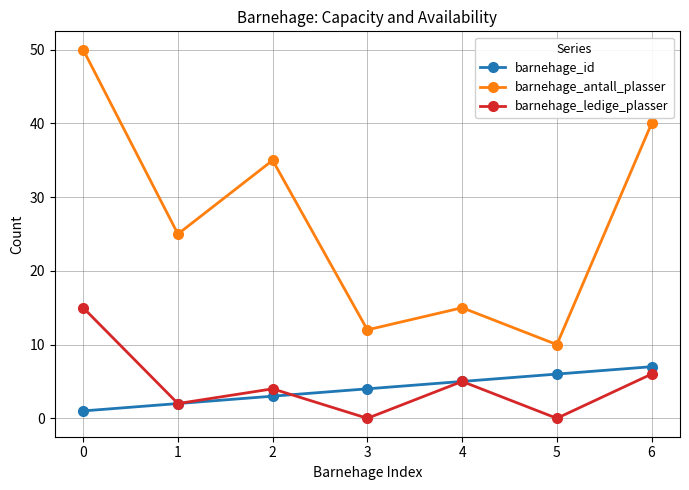

Which series has the widest spread of values?

barnehage_antall_plasser